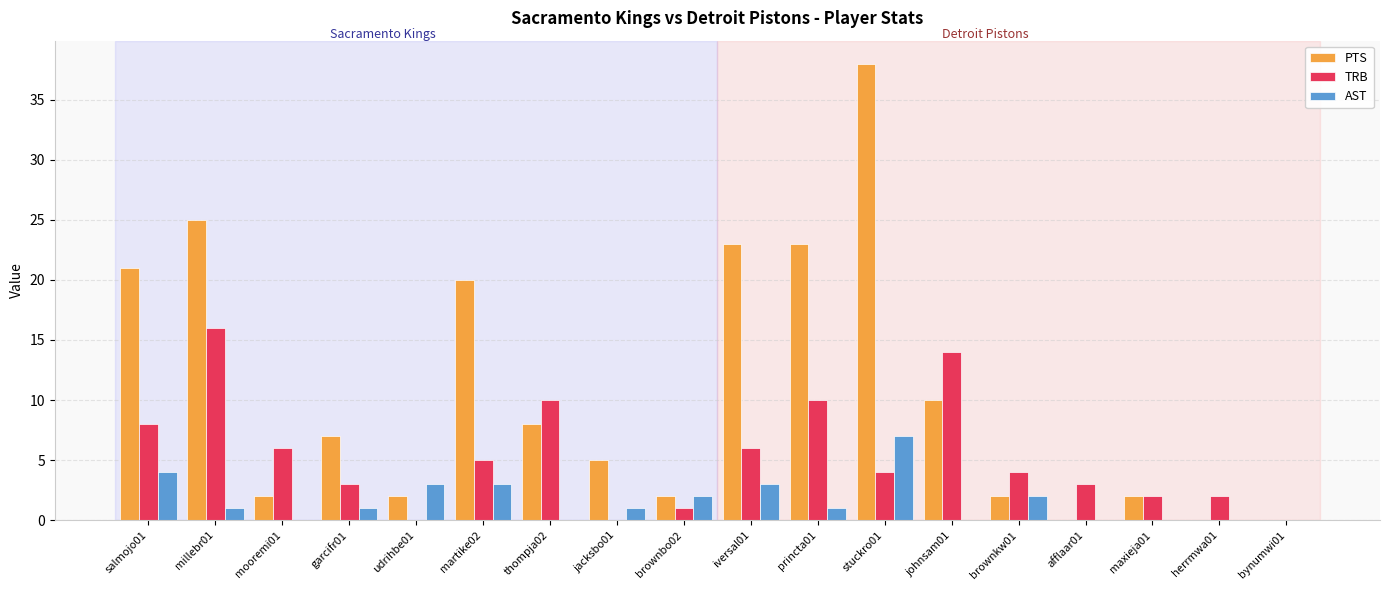

Which series has the largest range (max minus min)?

PTS